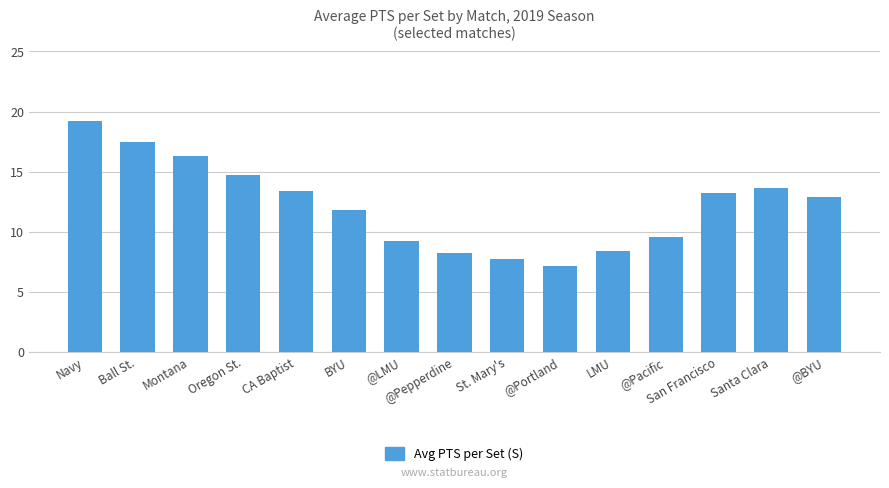

The chart shows a value of 26.8 at Navy. True or false?

False